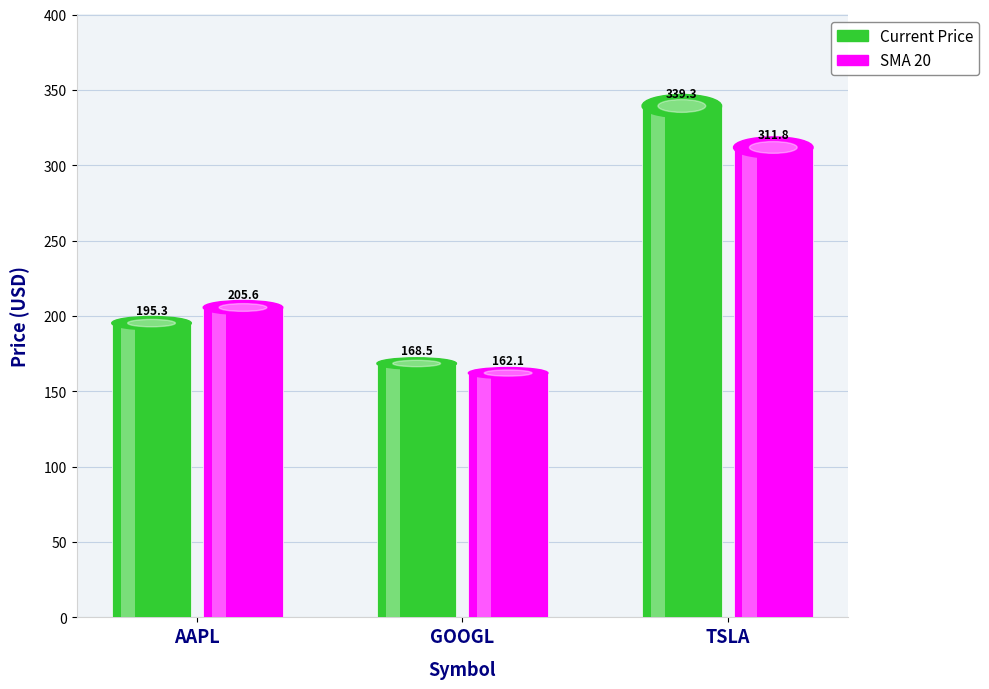

At which category does the chart reach its peak across all series?

TSLA